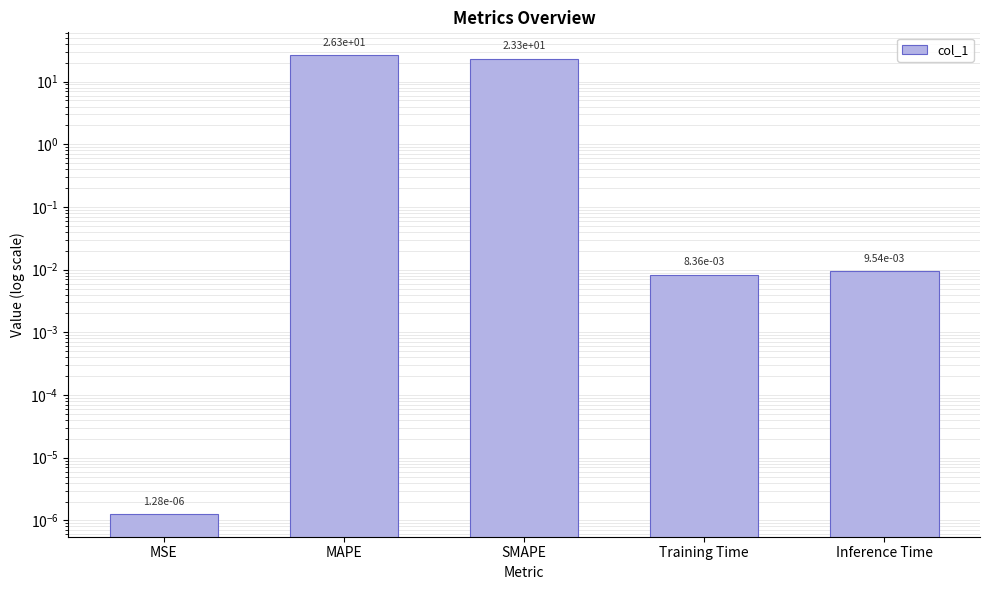

True or false: the data shows 0.0 at MSE.

False